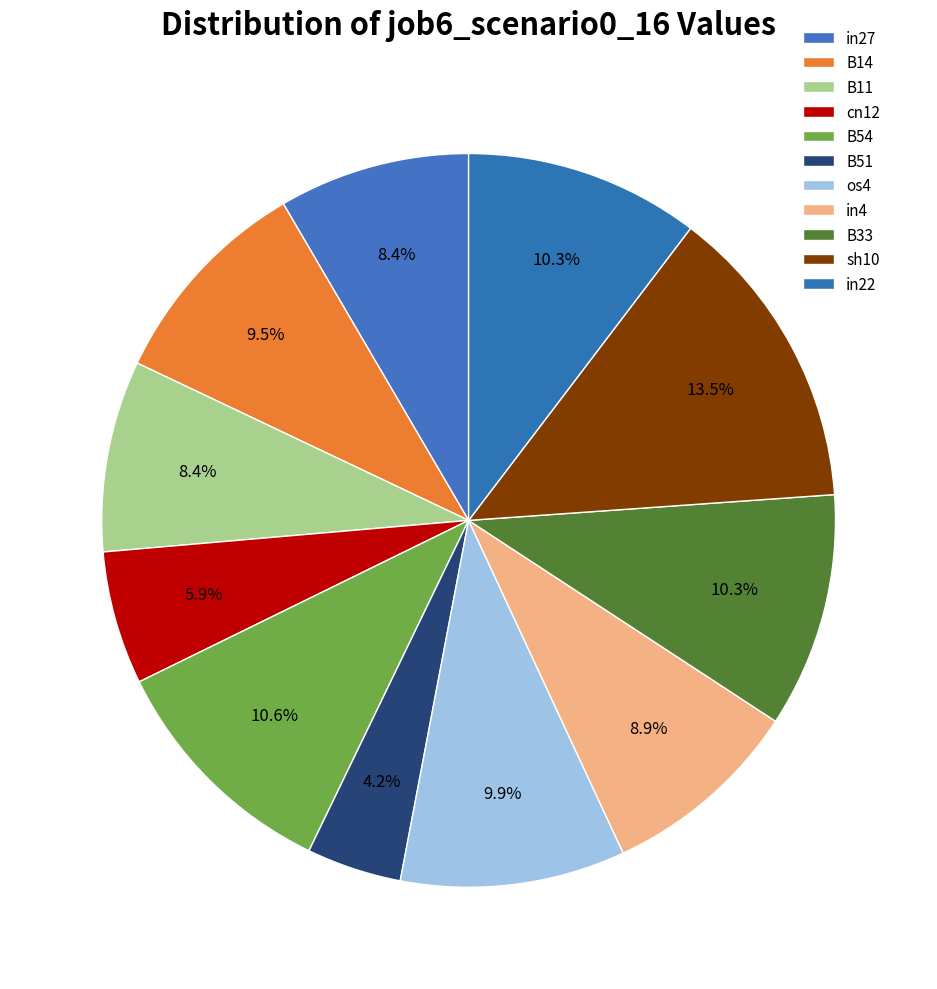

To the nearest percent, what percentage of the pie is in22?

10%